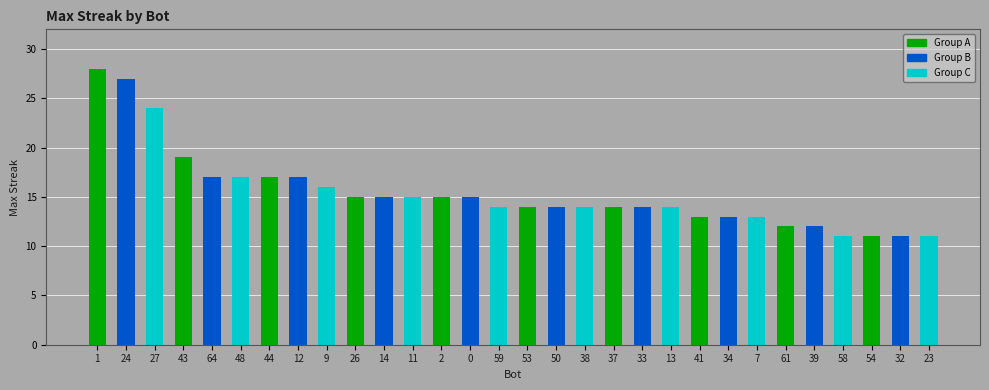

Reading left to right, transcribe all the data shown in this chart.

28	27	24	19	17	17	17	17	16	15	15	15	15	15	14	14	14	14	14	14	14	13	13	13	12	12	11	11	11	11